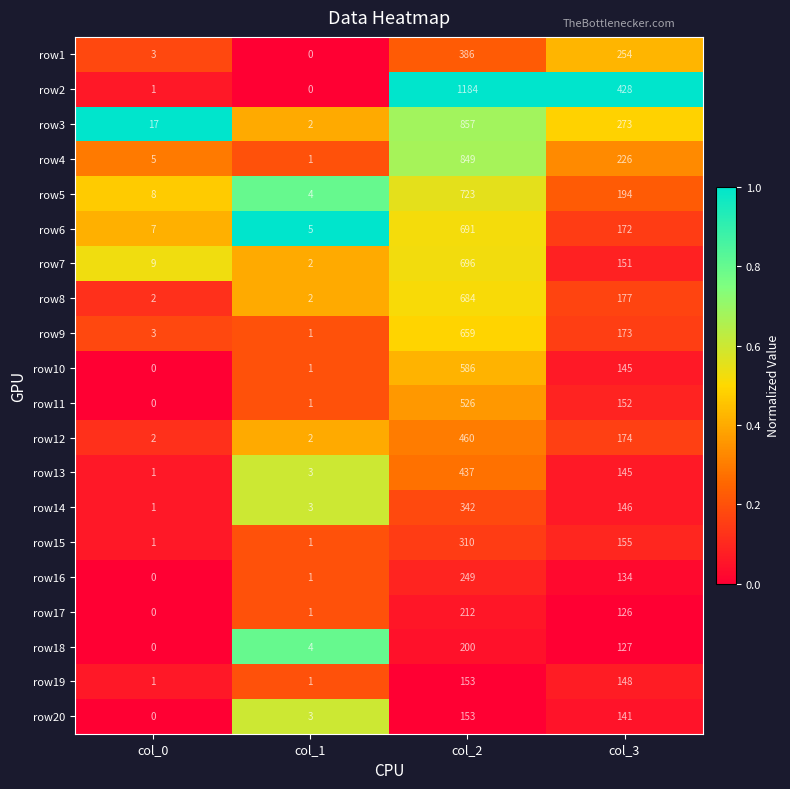

At which category does the chart reach its peak across all series?

col_2